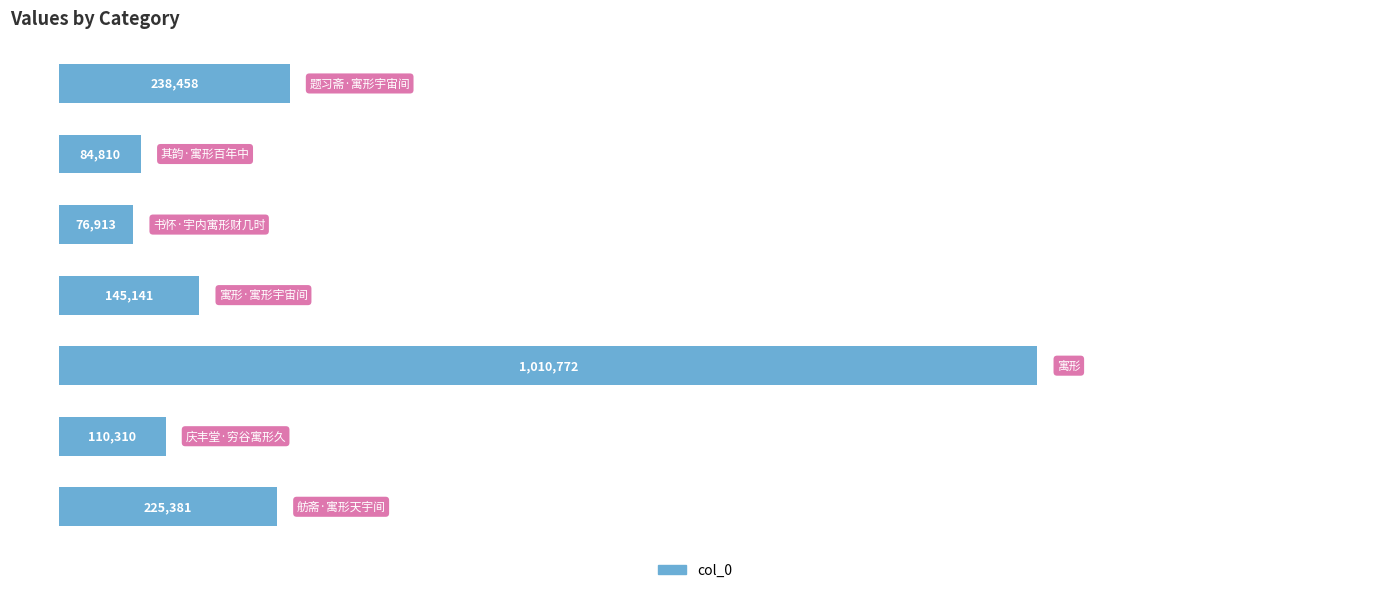

What is the difference between the maximum and second lowest values?

925962